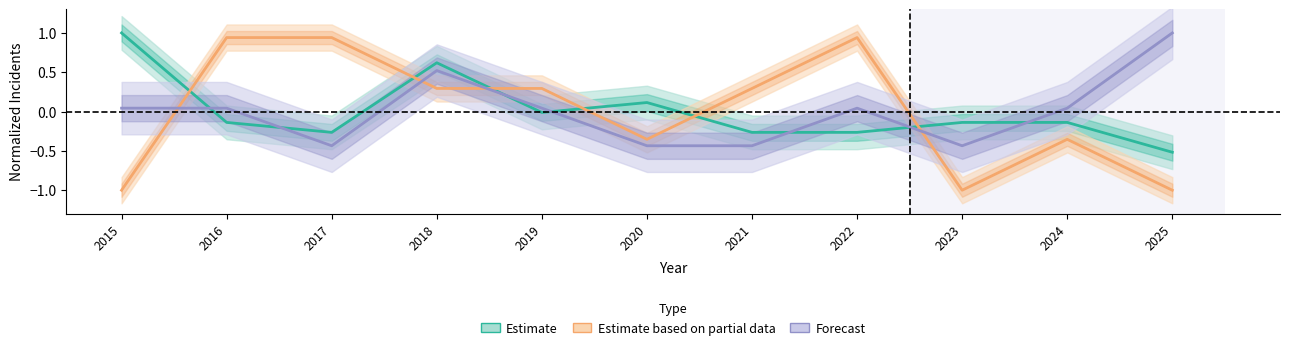

At which category does Estimate based on partial data reach its first local peak?

2022